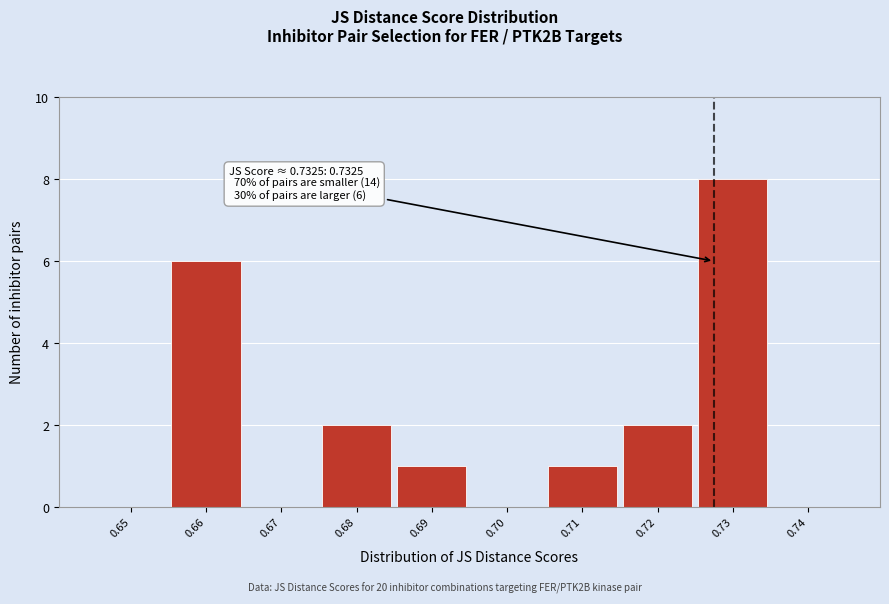

Reading right to left, what are all the values shown in this chart?

0.74=0	0.73=8	0.72=2	0.71=1	0.70=0	0.69=1	0.68=2	0.67=0	0.66=6	0.65=0